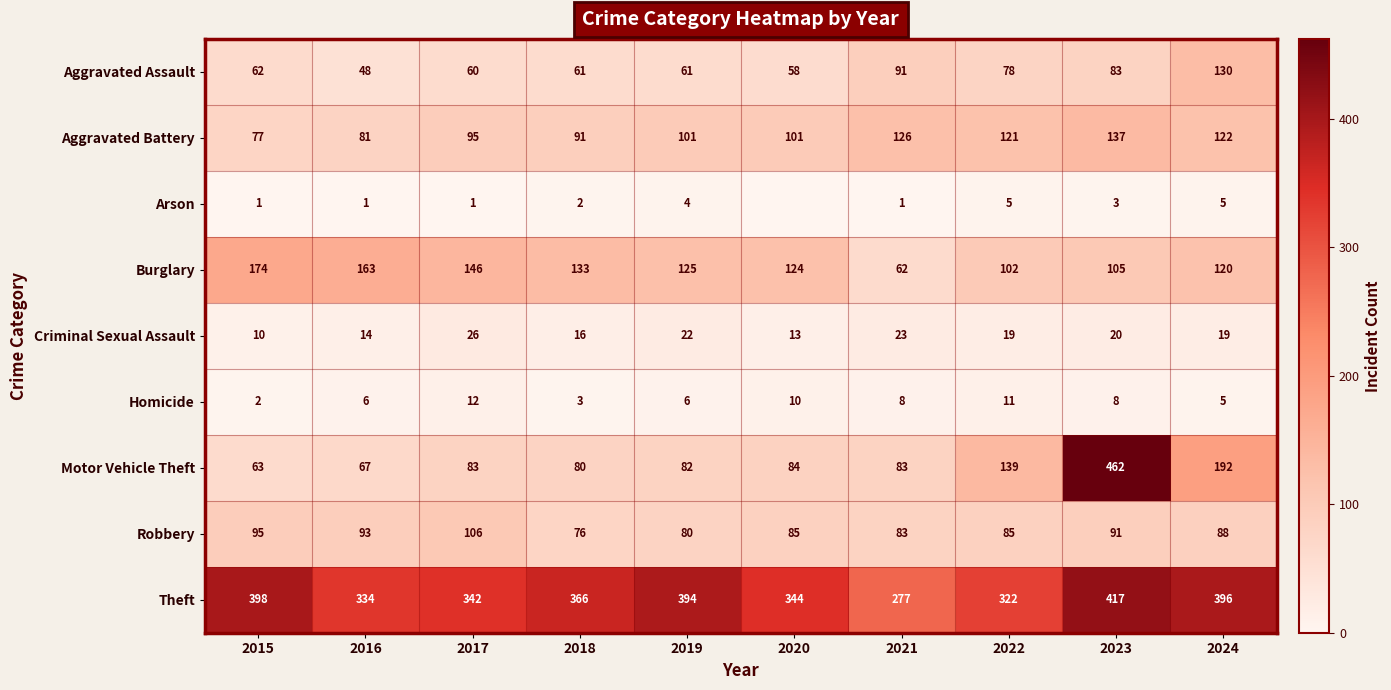

What is the total value across all series at 2023?

1326